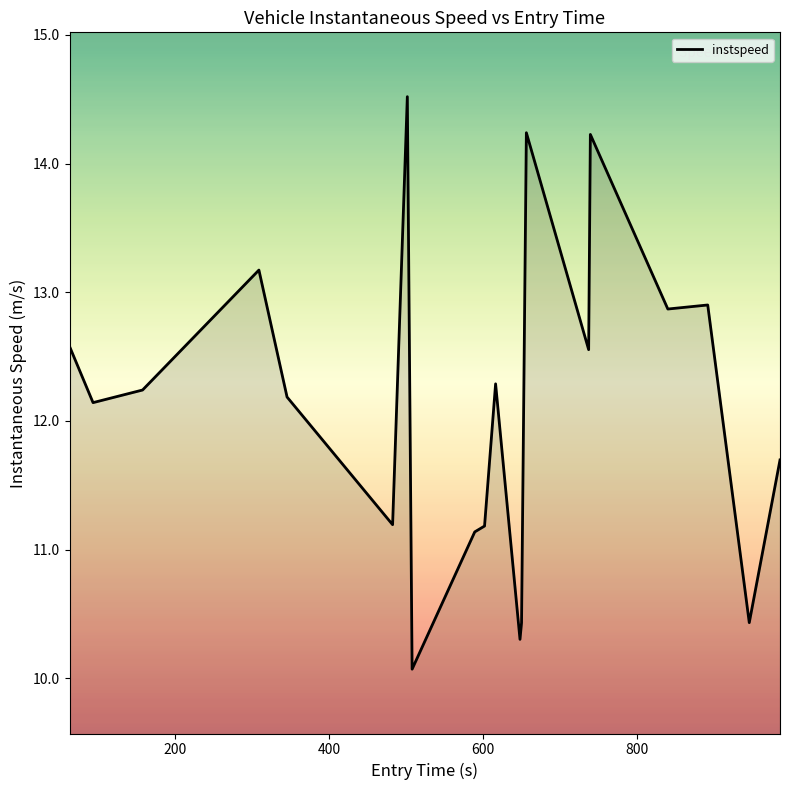

Does the chart have visible grid lines?

No